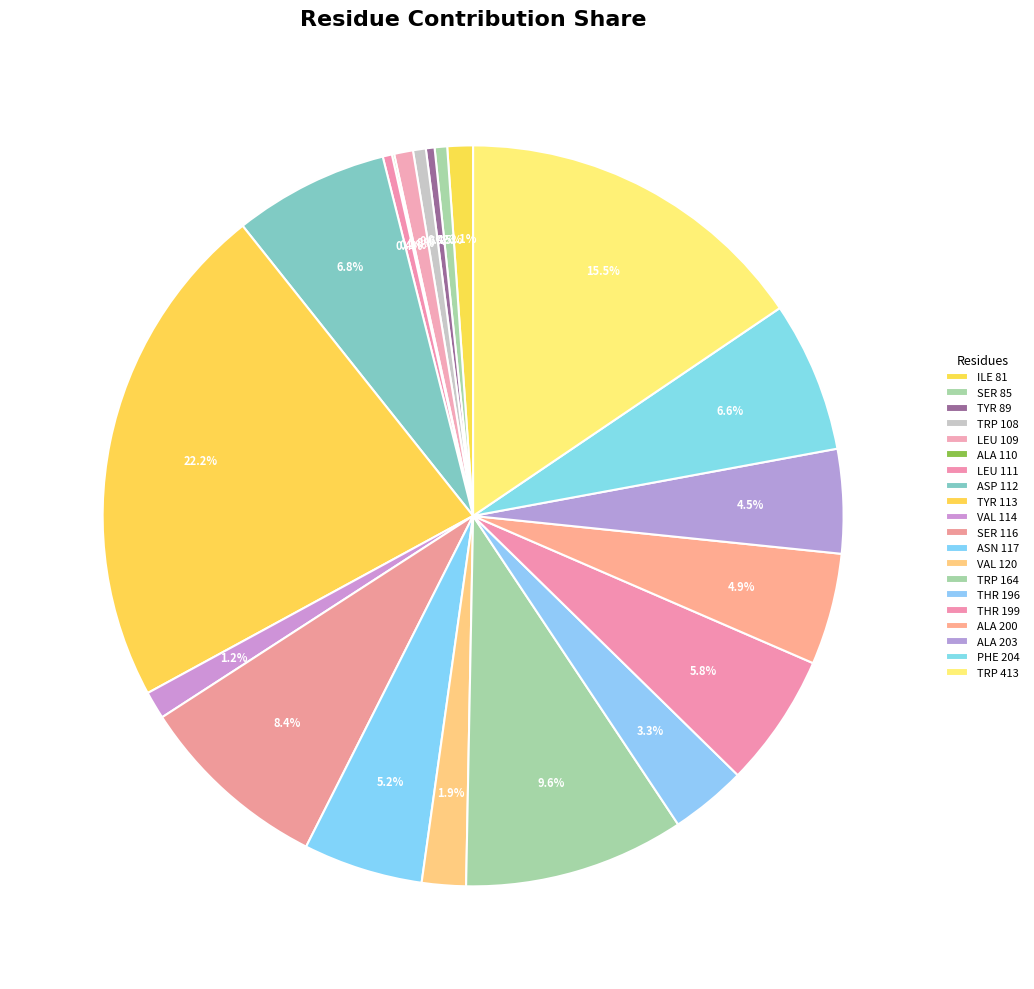

The VAL 120 slice represents 14% of the pie. True or false?

False